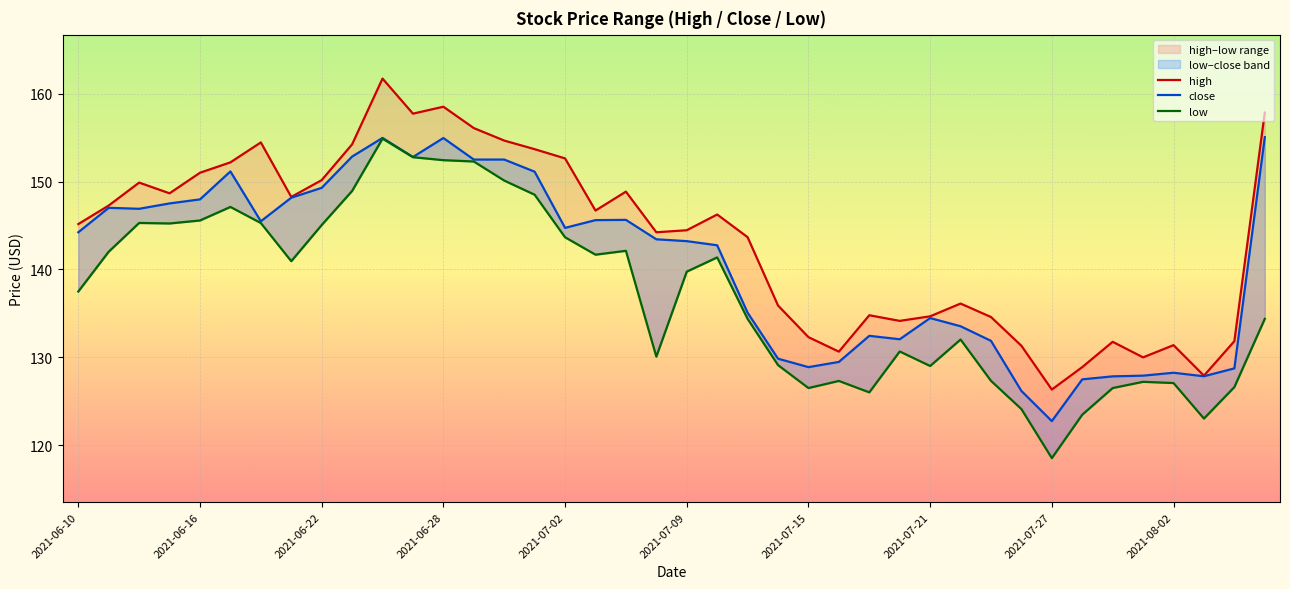

List the series in order of their peak value, lowest first.

low, close, high